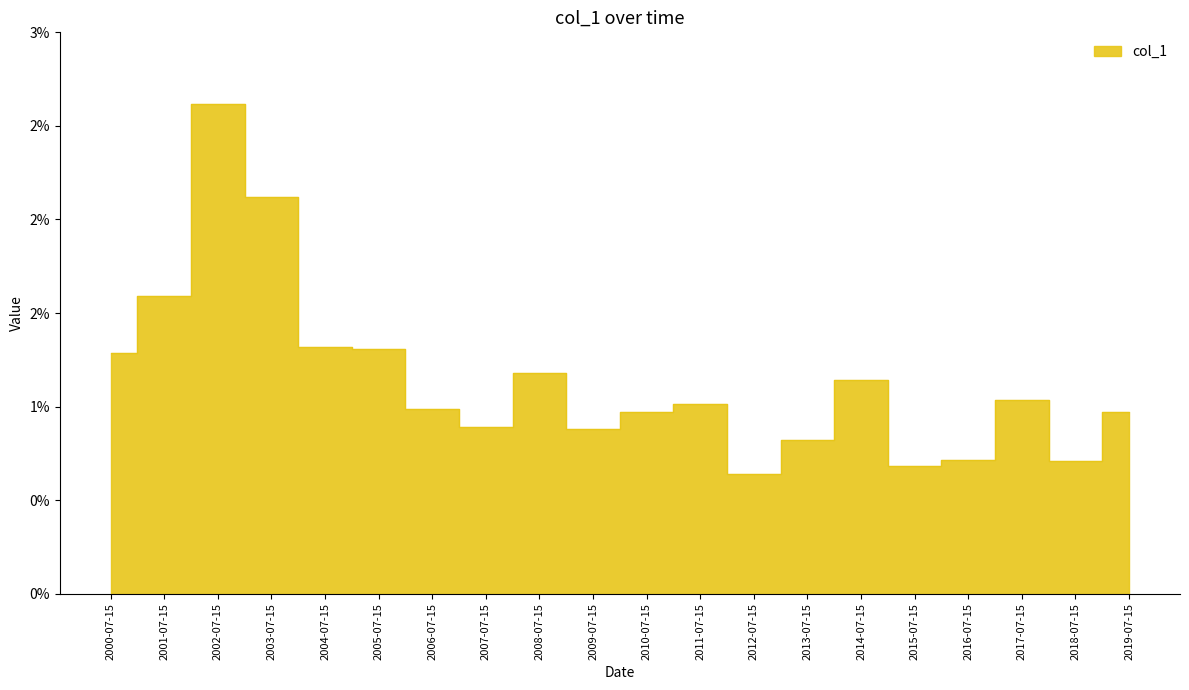

List the labels in order of value, smallest first.

2012-07-15, 2015-07-15, 2018-07-15, 2016-07-15, 2013-07-15, 2009-07-15, 2007-07-15, 2010-07-15, 2019-07-15, 2006-07-15, 2011-07-15, 2017-07-15, 2014-07-15, 2008-07-15, 2000-07-15, 2005-07-15, 2004-07-15, 2001-07-15, 2003-07-15, 2002-07-15